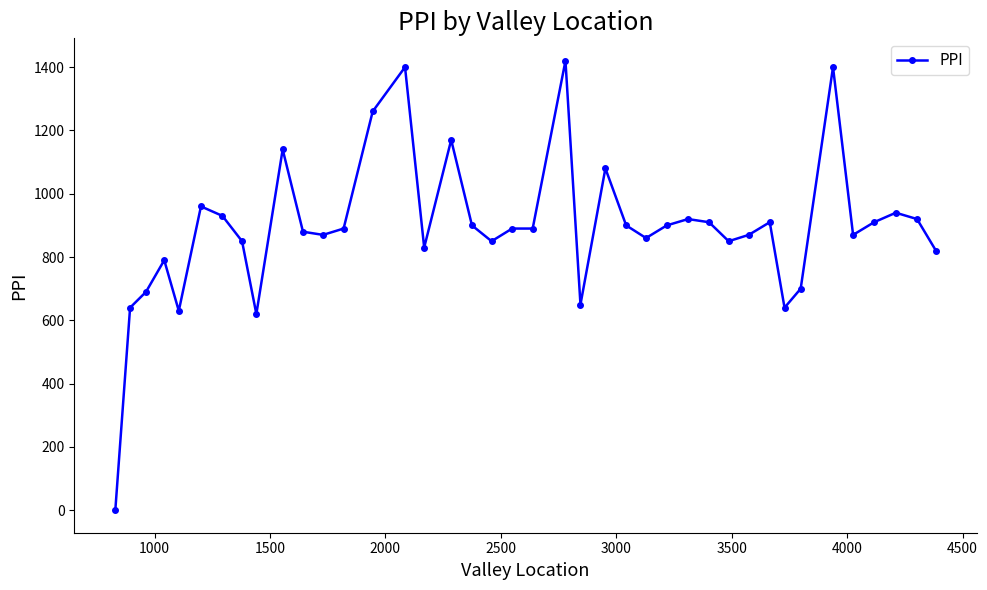

What is the sum of all values?

35550